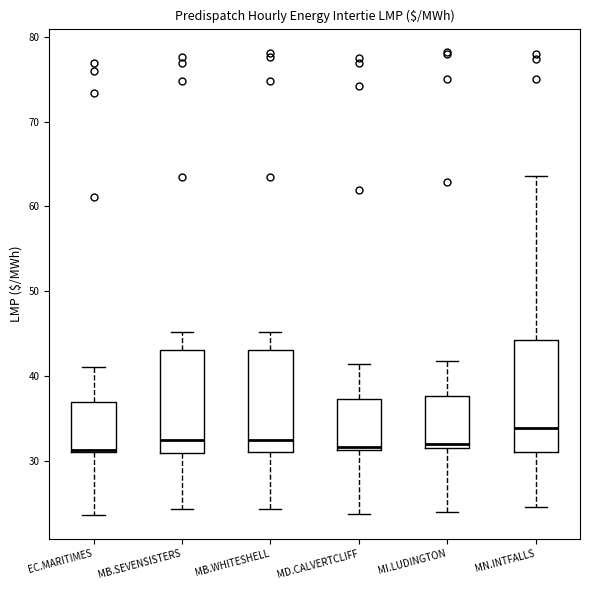

Which box is the tallest, from its lower edge to its upper edge?

MN.INTFALLS